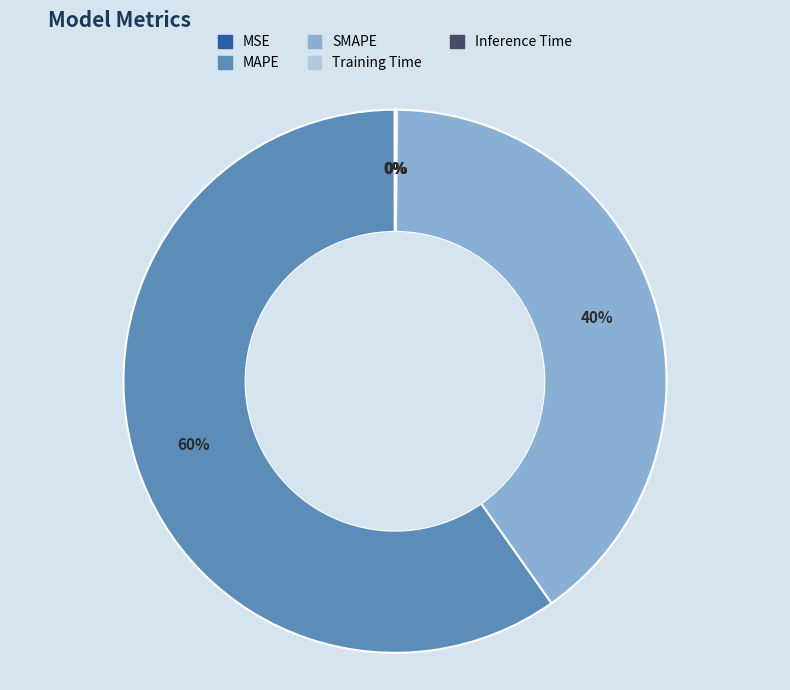

To the nearest percent, what is the difference between the SMAPE and MAPE slice percentages?

20%